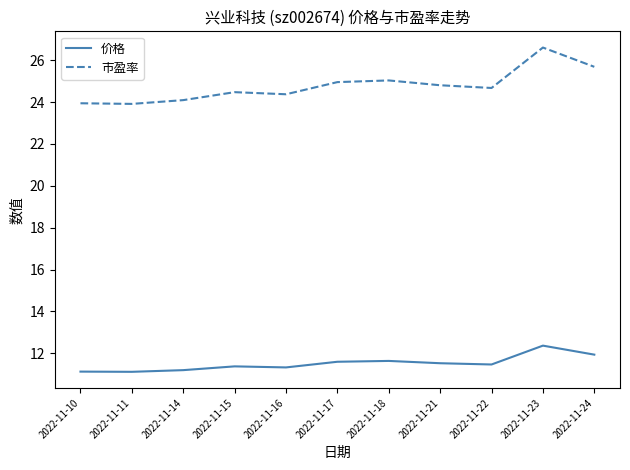

What is the average value of the 价格 series?

11.5